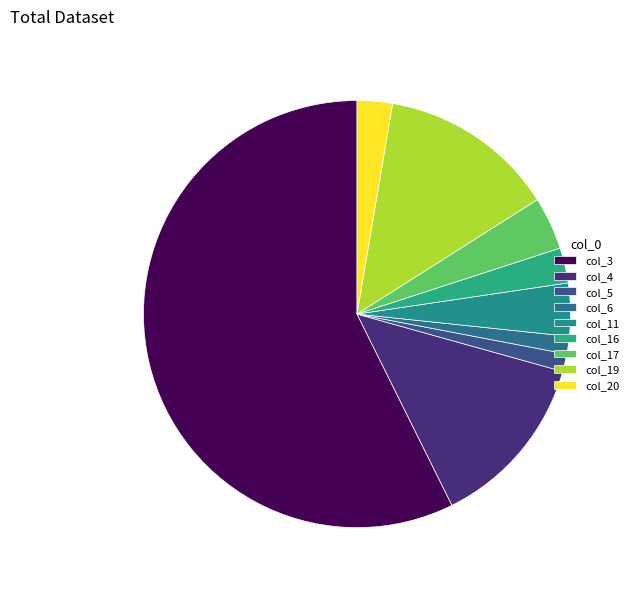

Count the number of slices in the pie.

9